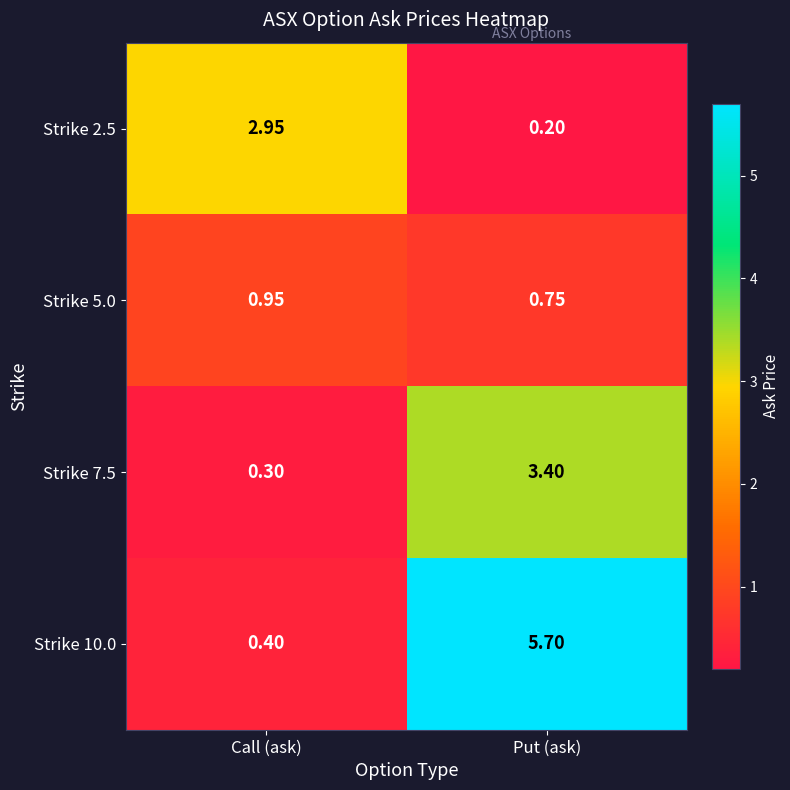

Where does the Strike 2.5 series first go above 2?

Call (ask)